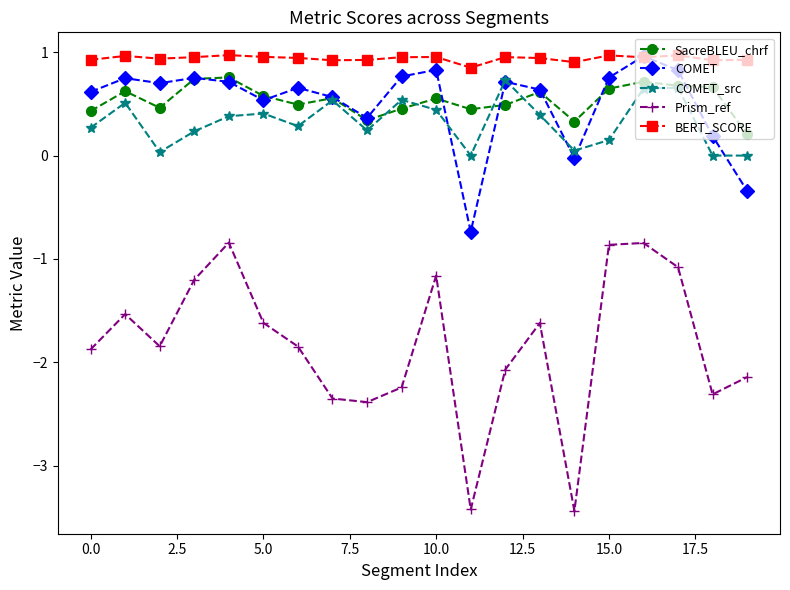

What is the minimum value for COMET?

-0.7